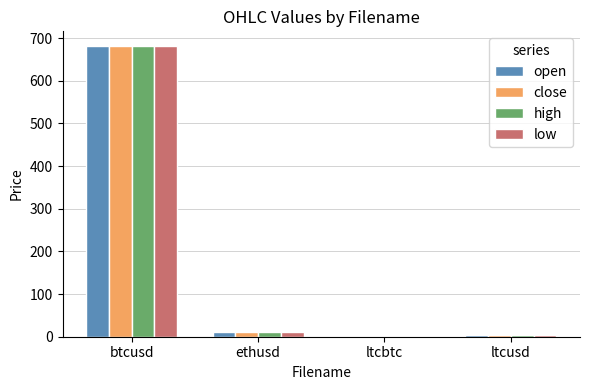

Are the bars grouped side by side (vs. stacked)?

Yes